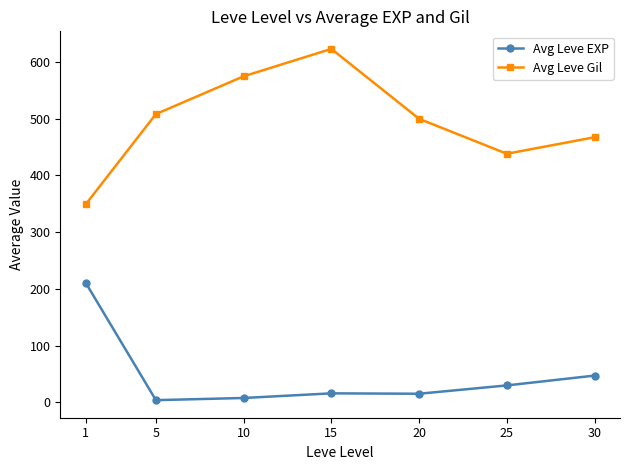

What is the sum of the Avg Leve Gil values at 1 and 10?

924.2